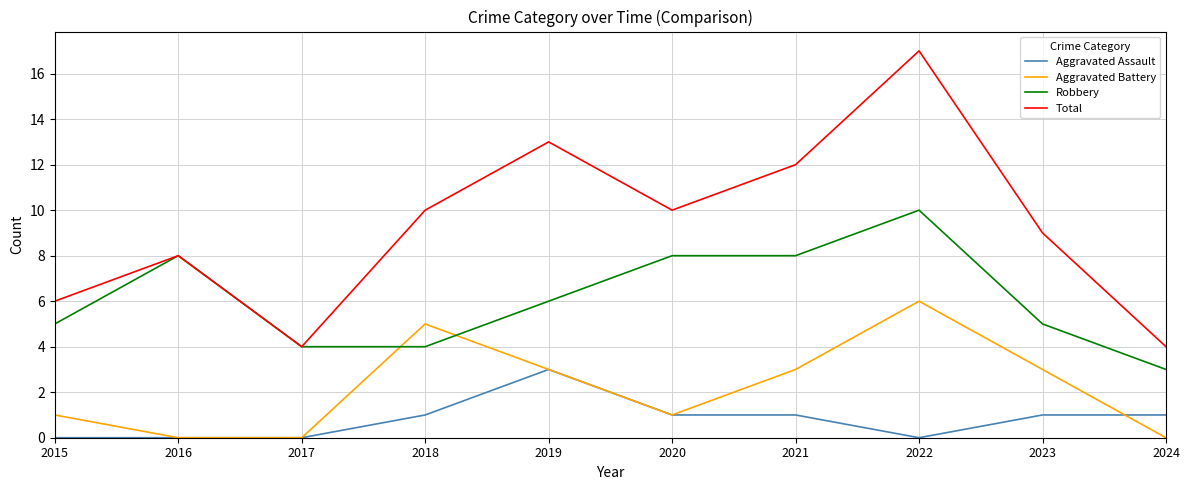

Which series has the largest total across all categories?

Total